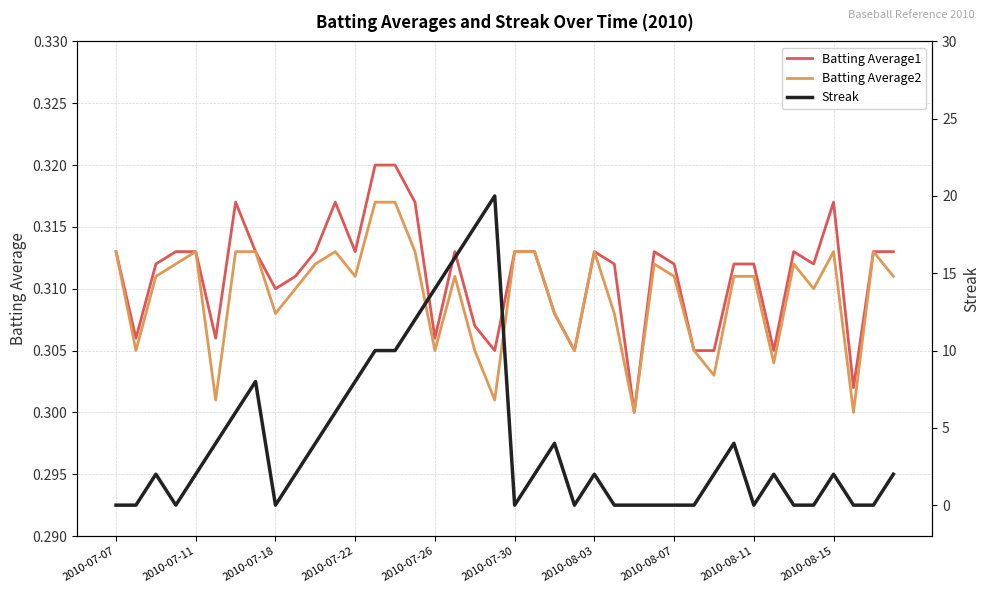

Which label corresponds to the smallest value in the chart?

2010-07-07